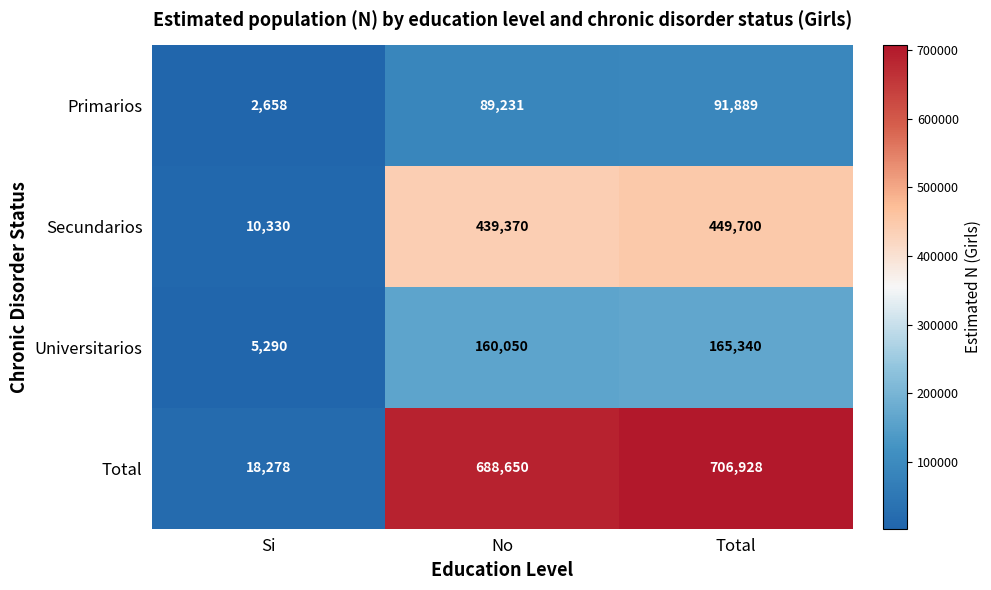

What is the sum of all Primarios values?

183778